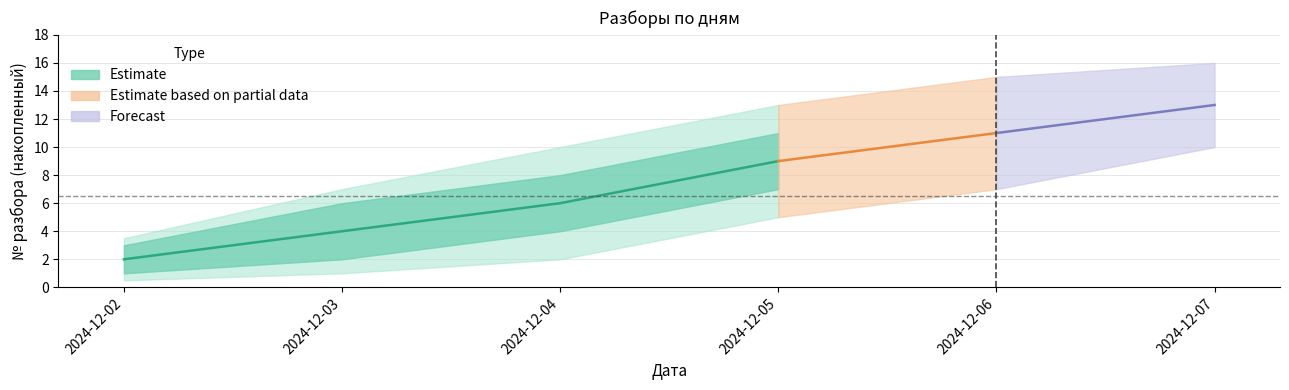

True or false: Estimate_band_high and Estimate_band_low intersect in this chart.

False